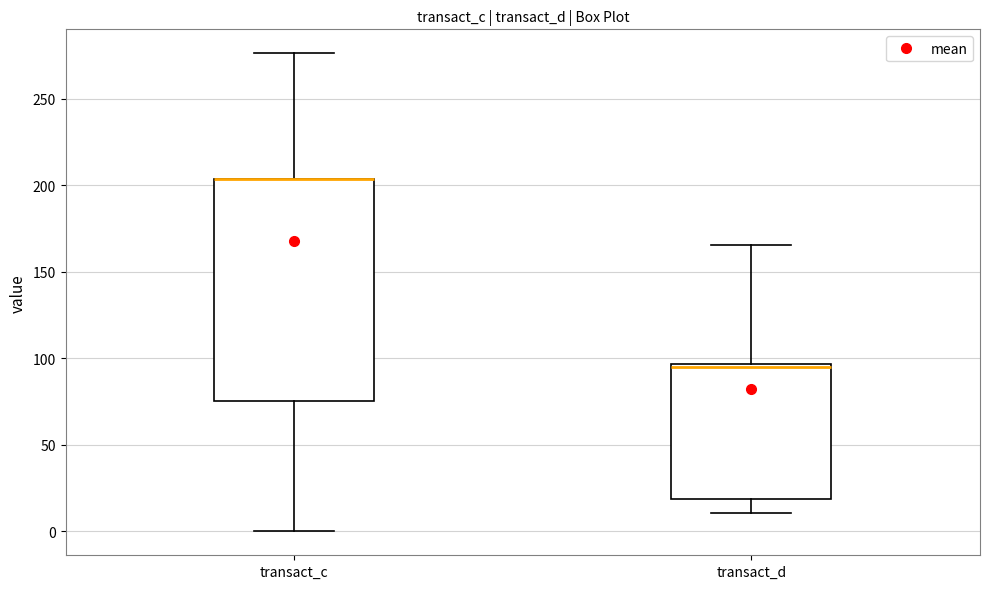

Reading left to right, read every box against the y-axis: the position of its median line, the range the box covers, and the ends of its whiskers. The values are not printed on the chart, so give them approximately, as read against the axis.

transact_c: median 205 (drawn on the box's upper edge), box 75 to 205, whiskers 0 to 275
transact_d: median 95 (just below the box's upper edge), box 20 to 95, whiskers 10 to 165